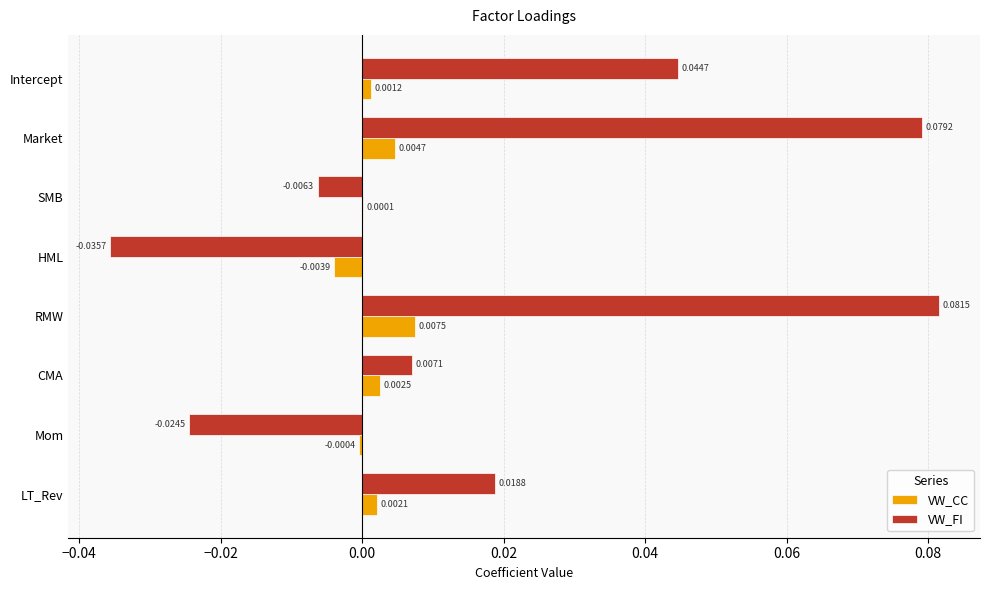

Where is VW_FI nearest to the value 0?

SMB